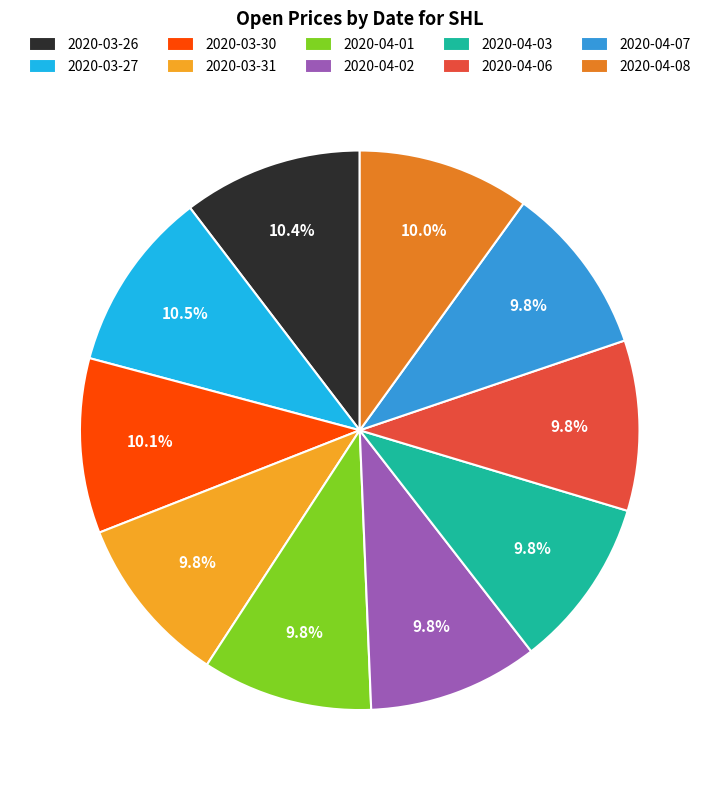

To the nearest percent, what is the average slice percentage?

10%